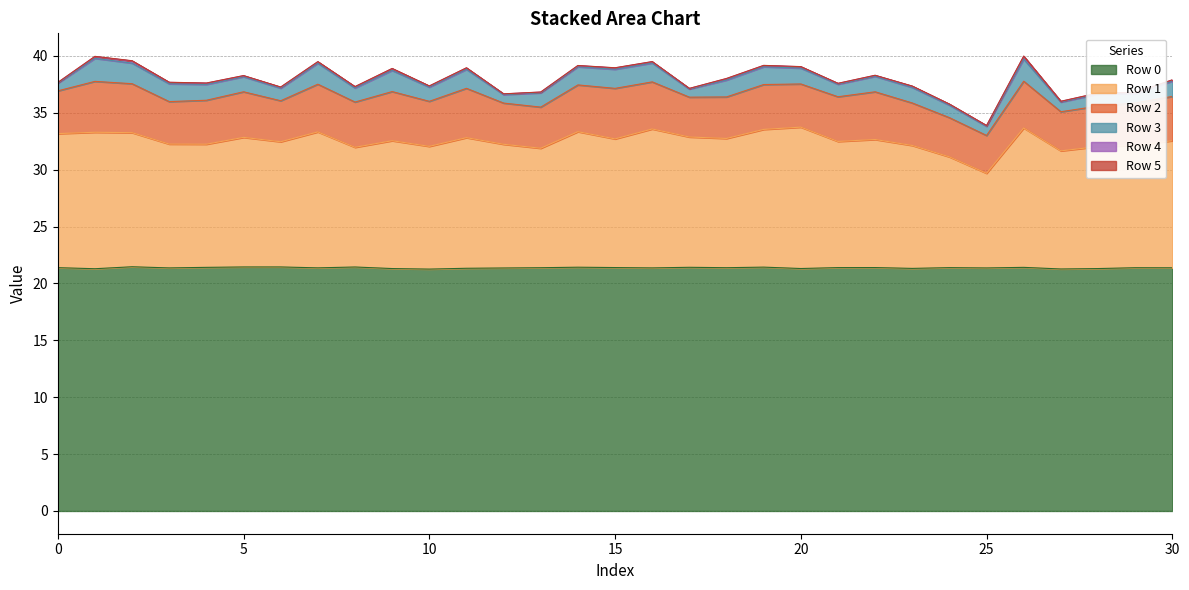

Between 11 and 20, which is larger?

11